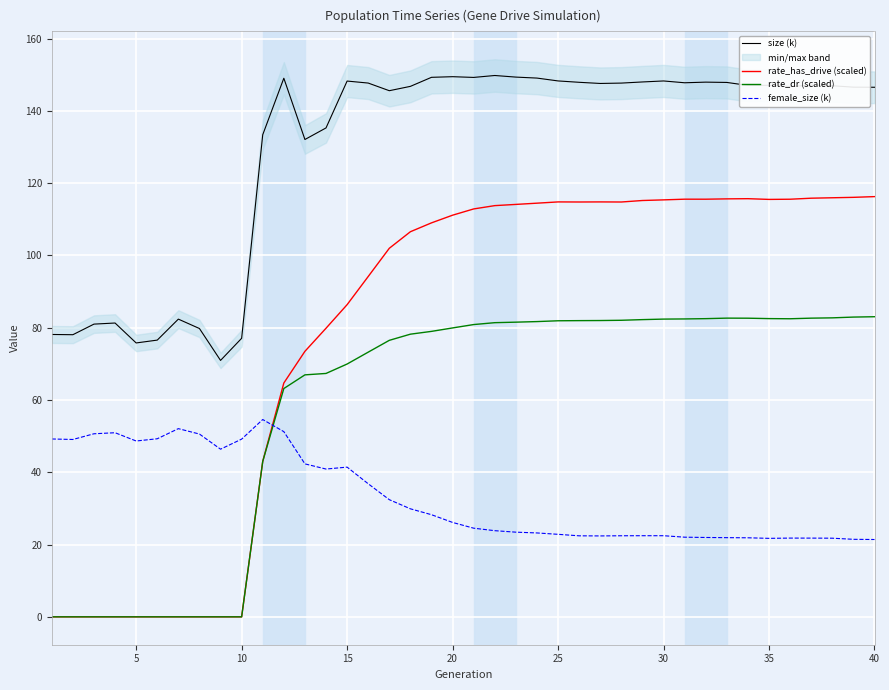

The size (k) series shows 77.1 at 10. True or false?

True